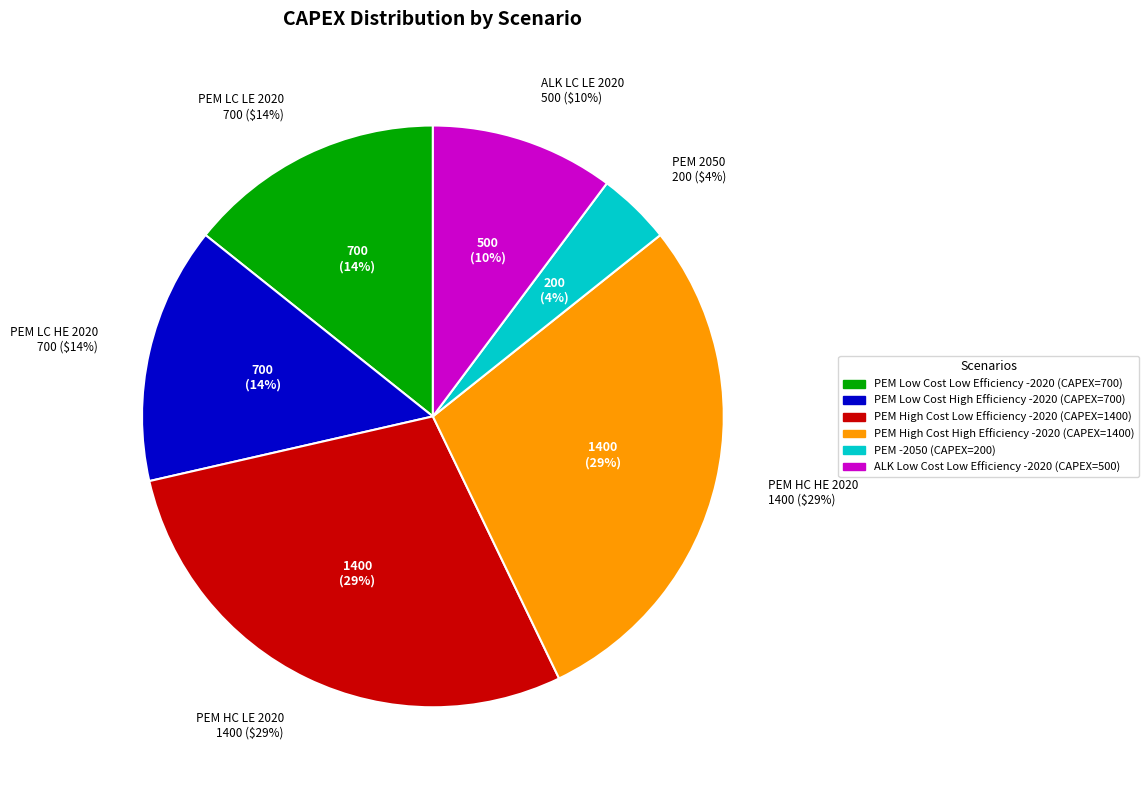

Is there any slice that represents more than half of the pie?

No